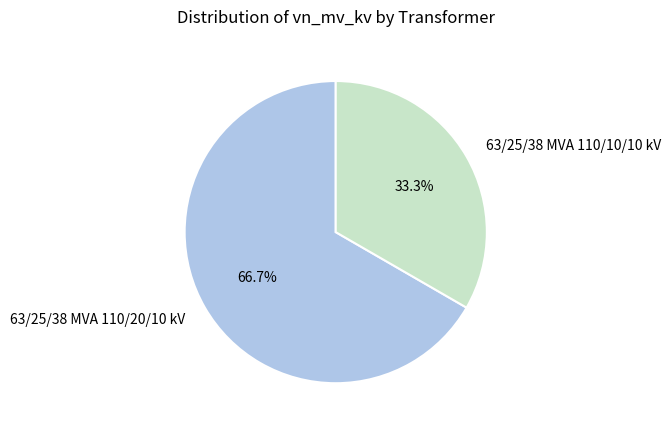

Which slice is the largest?

63/25/38 MVA 110/20/10 kV